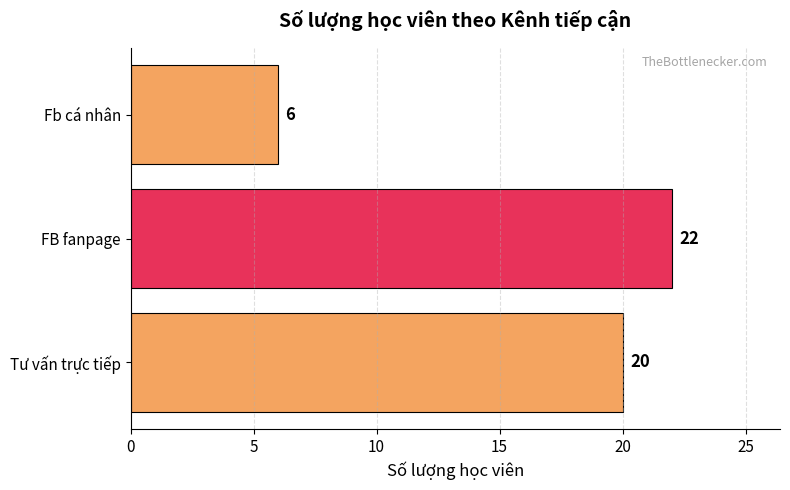

What is the difference between the maximum and minimum values?

16